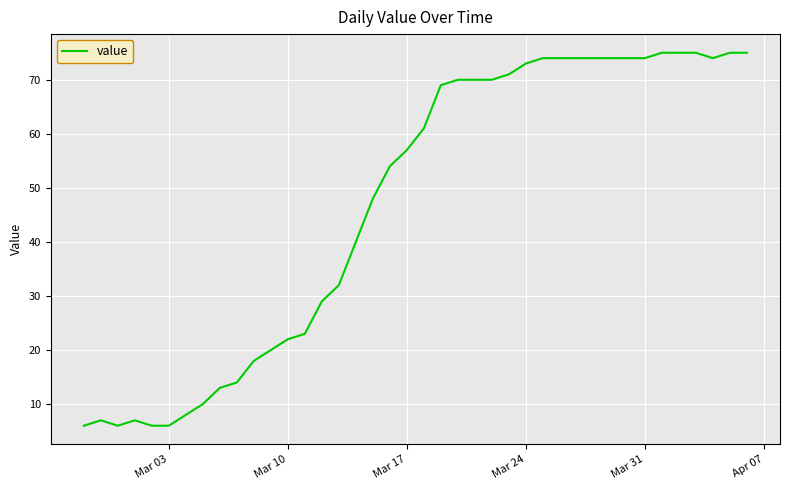

True or false: the data has more than 1 interior local peaks.

True